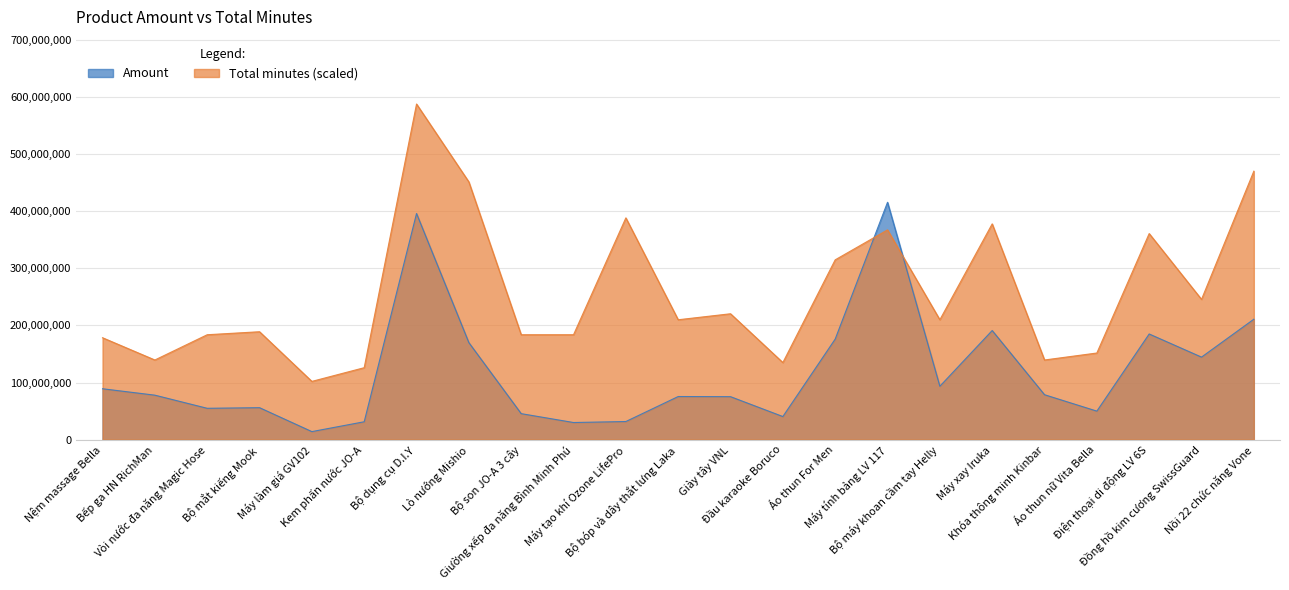

Count the number of data series in this chart.

2